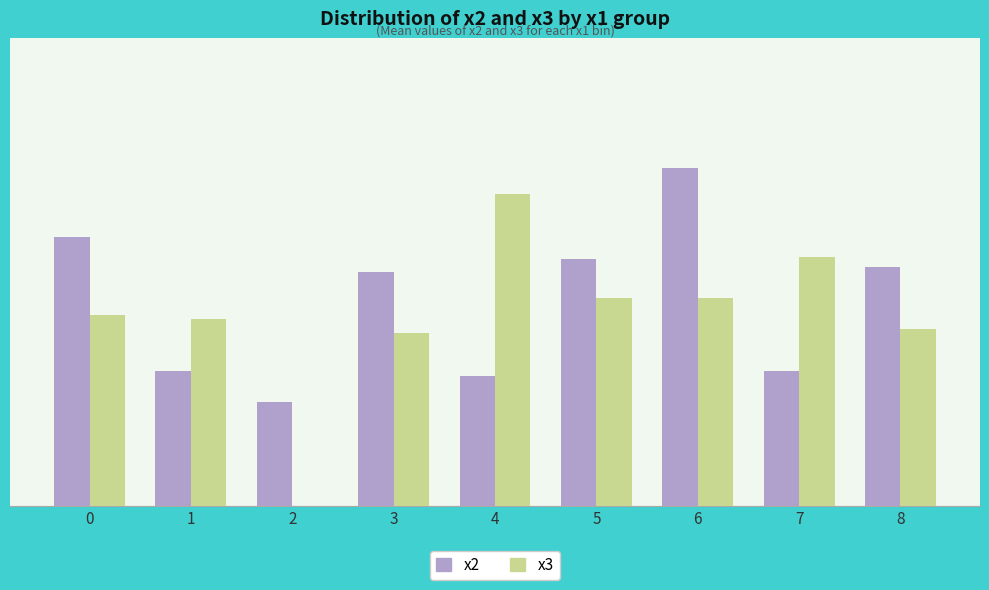

What is the difference between the second highest and second lowest values in the x3 series?

1.5